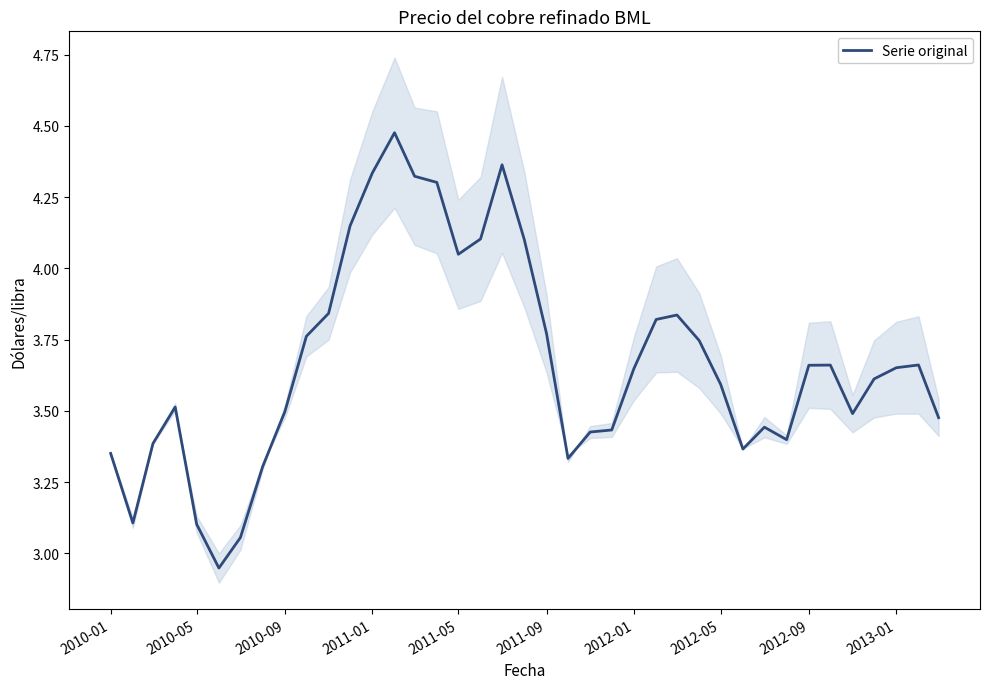

How many values are below 3?

1